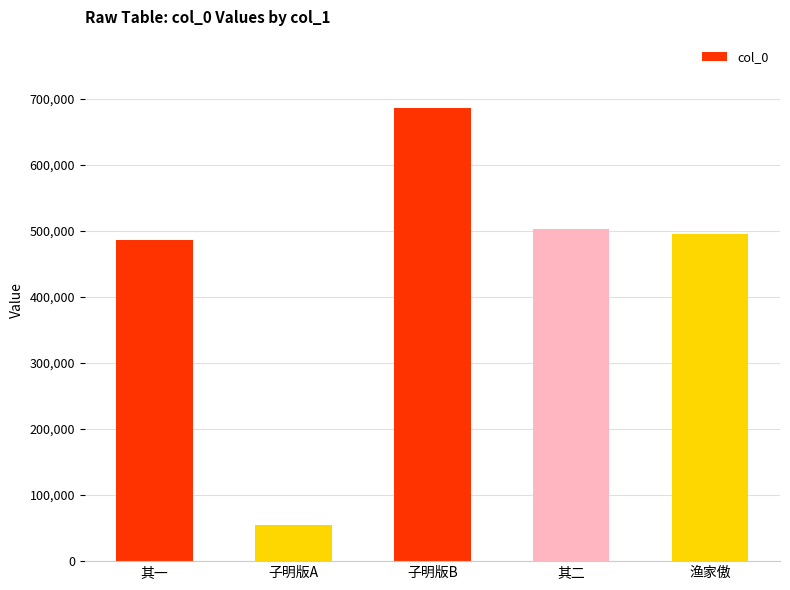

What is the label of the 3rd bar from the left?

子明版B